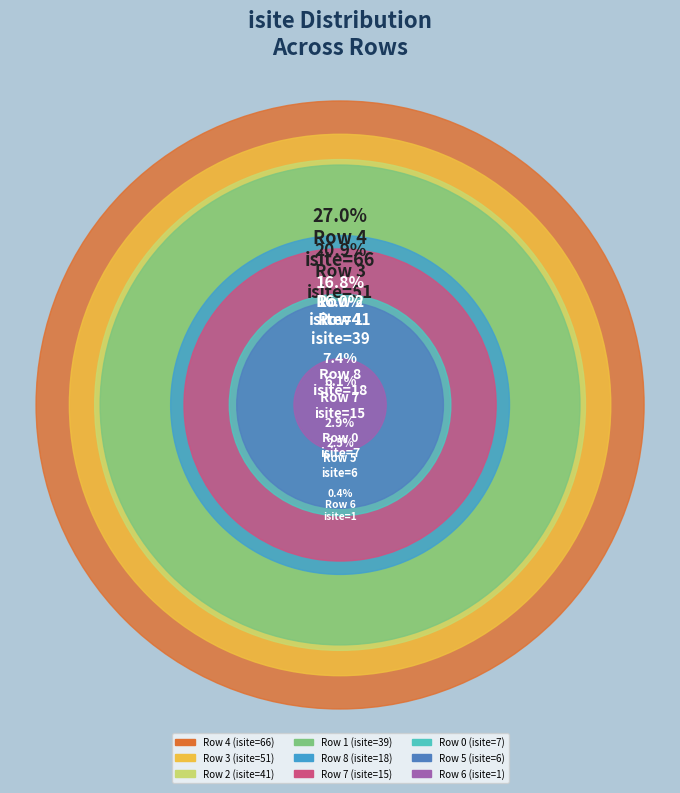

Rank the categories by value from highest to lowest.

Row 4, Row 3, Row 2, Row 1, Row 8, Row 7, Row 0, Row 5, Row 6